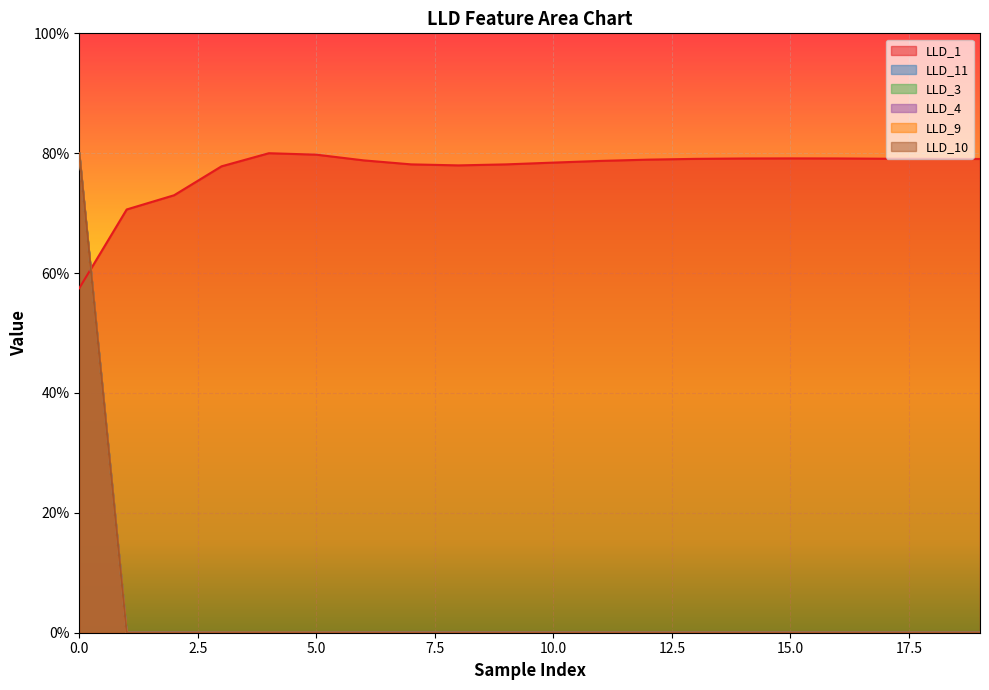

What is the maximum value shown in the chart?

0.8